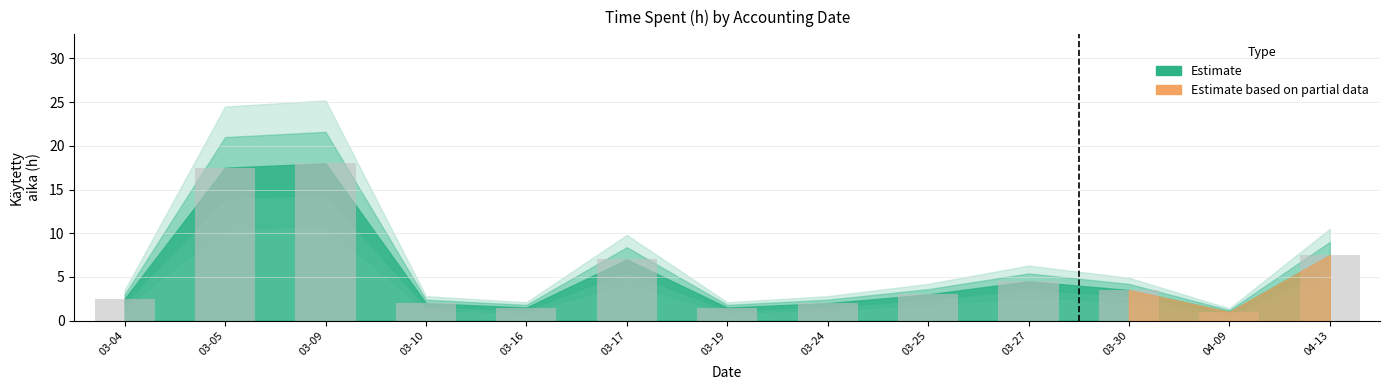

What is the average value?

5.5